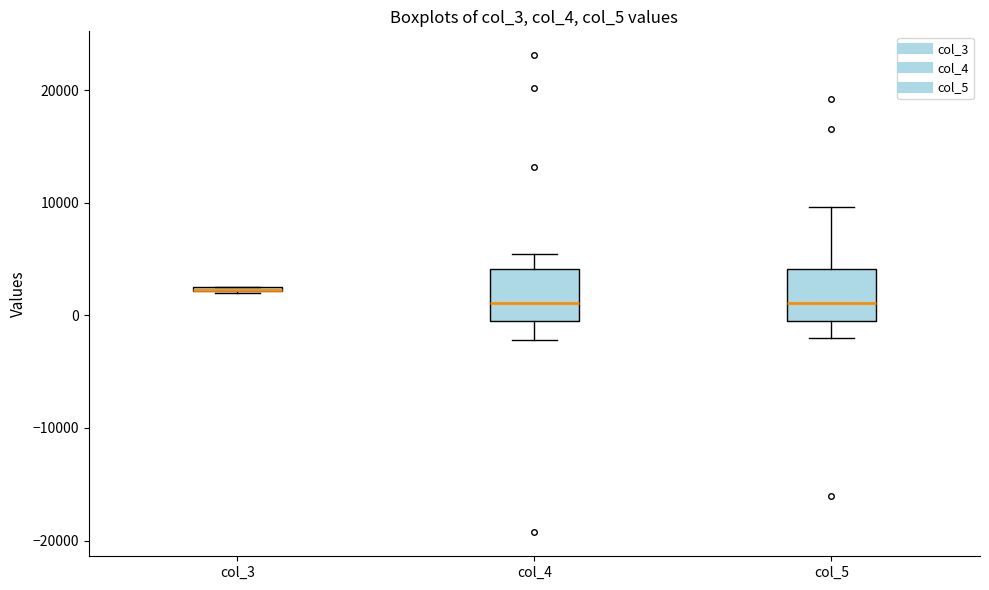

Where is the lower edge of the box for col_4 on the y-axis? The values are not printed on the chart, so give them approximately, as read against the axis.

-1000